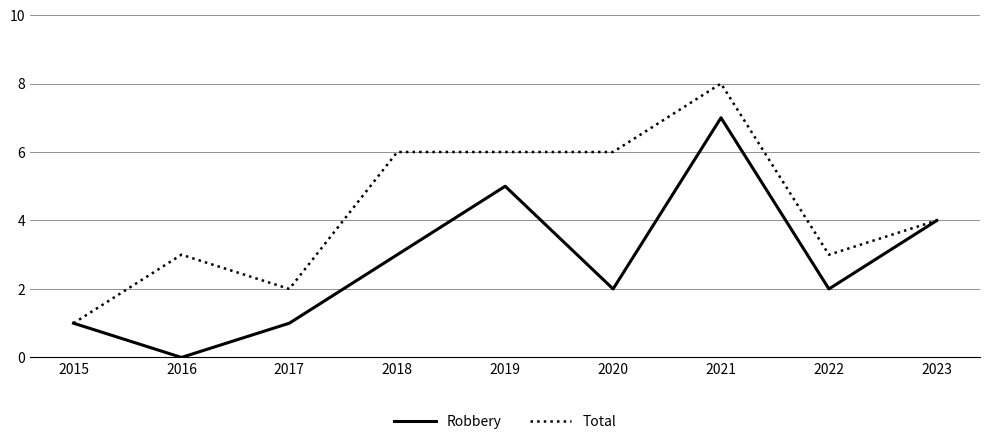

What is the total value across all series at 2021?

15